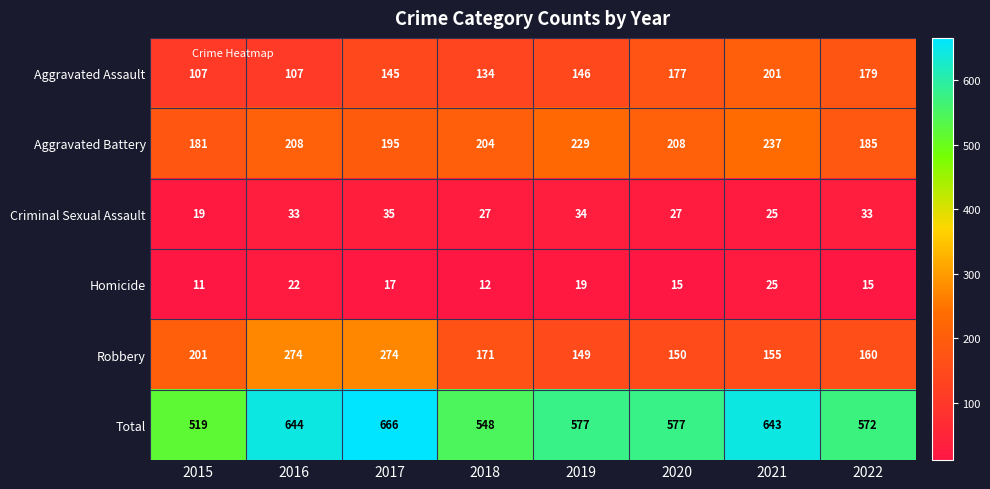

What is the minimum value for Criminal Sexual Assault?

19